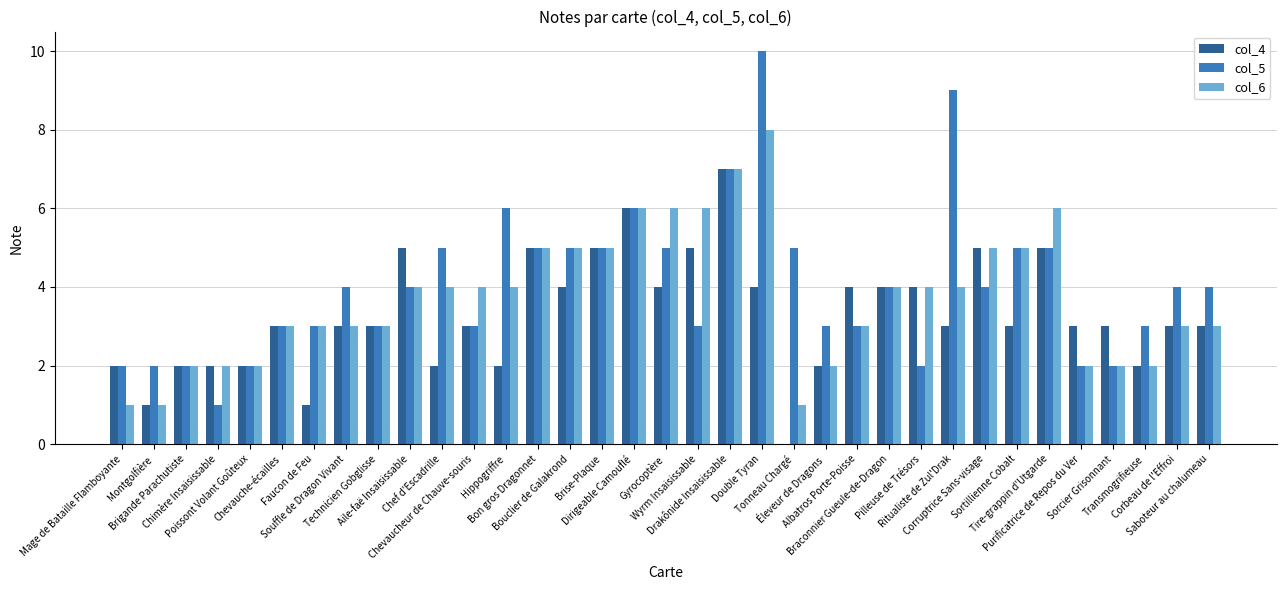

At which category is the sum across all series the highest?

Double Tyran